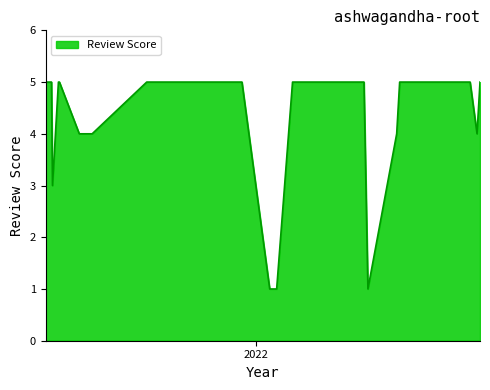

Which label corresponds to the smallest value in the chart?

2022-01-15